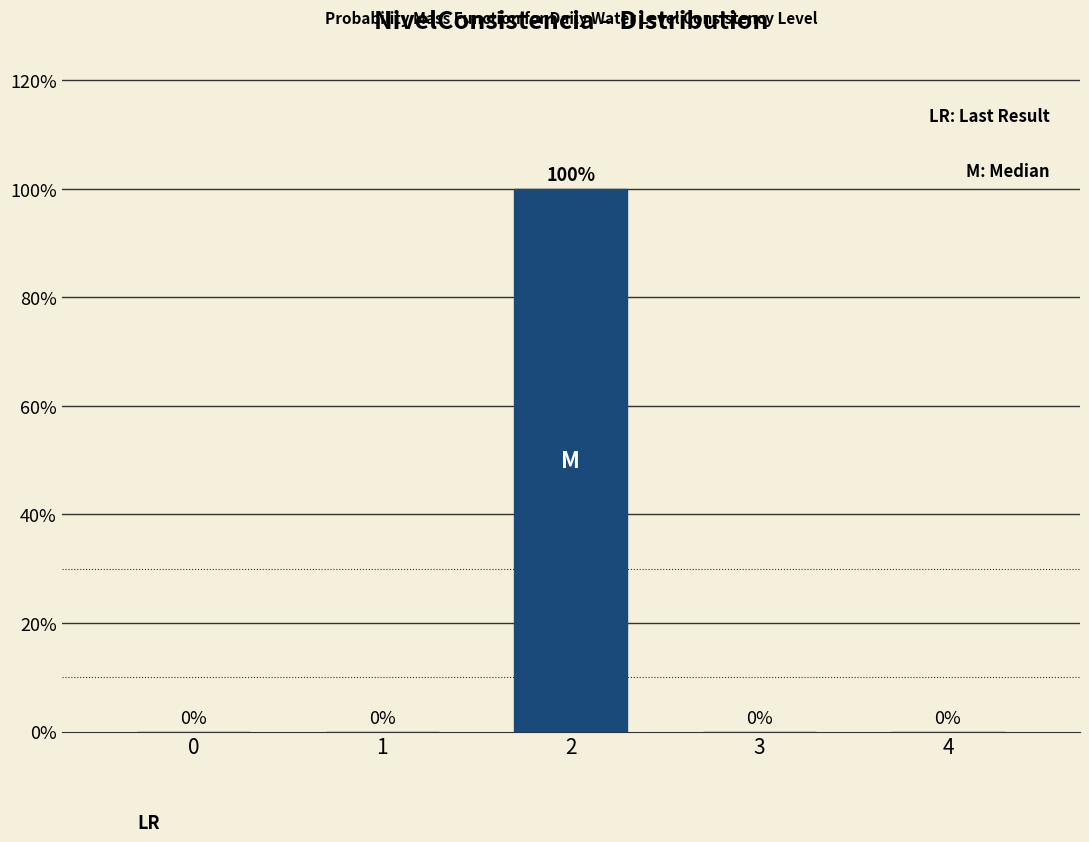

Reading left to right, extract all data points from this chart.

0=0	1=0	2=100	3=0	4=0